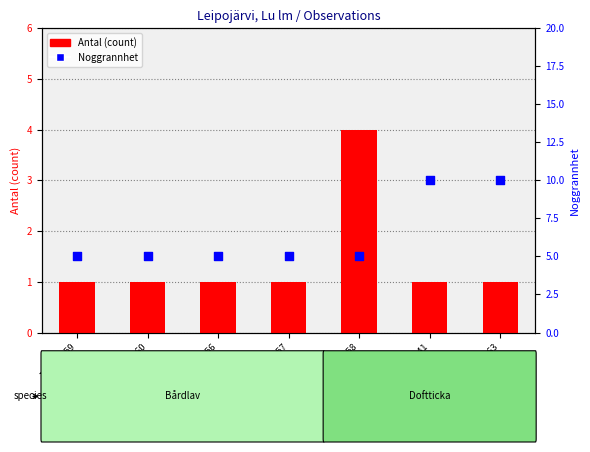

Which series has the largest total across all categories?

Noggrannhet